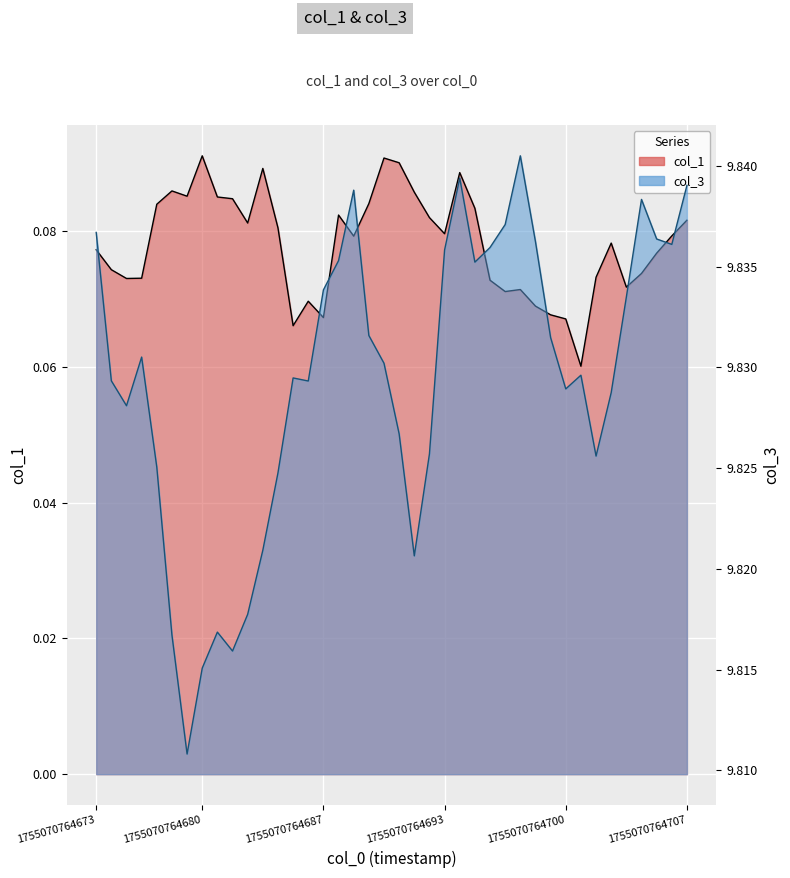

Rank the series by their average value, from highest to lowest.

col_3, col_1